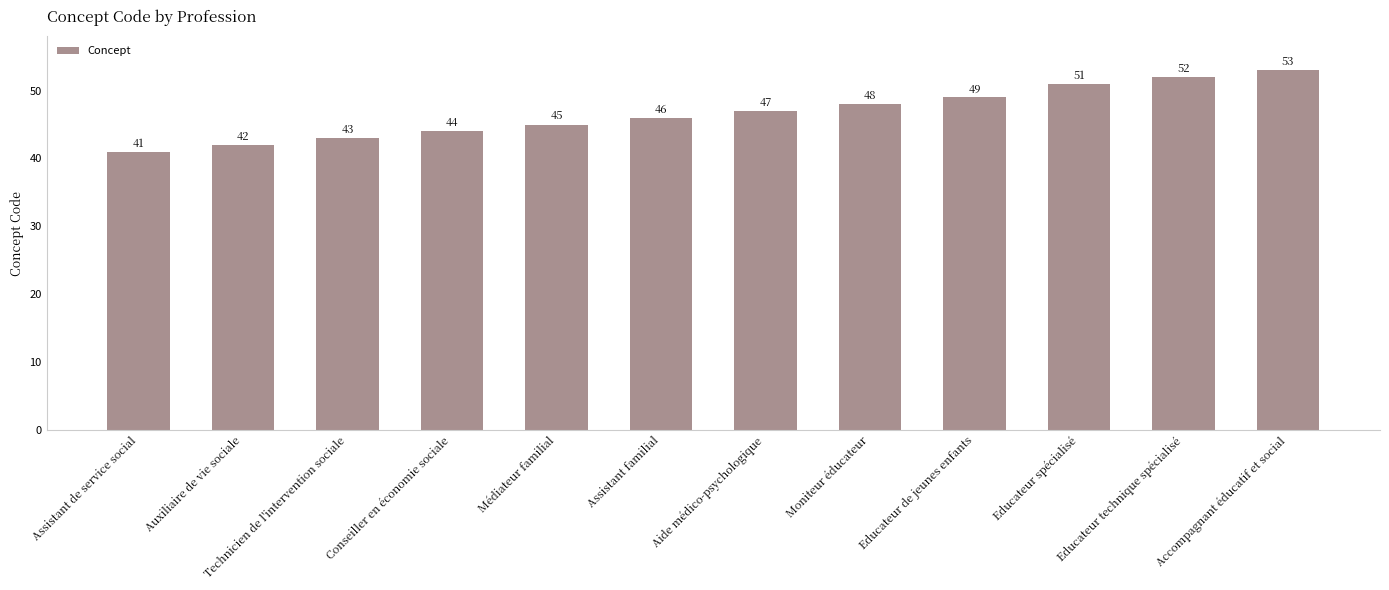

What is the maximum value shown in the chart?

53